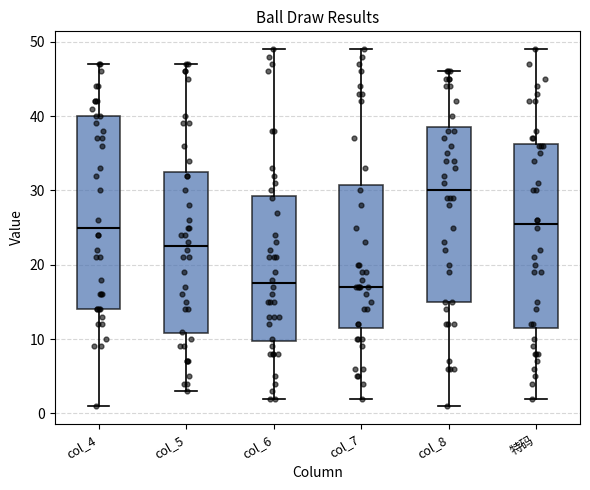

Comparing the boxes themselves (not the whiskers), which one is the tallest?

col_4